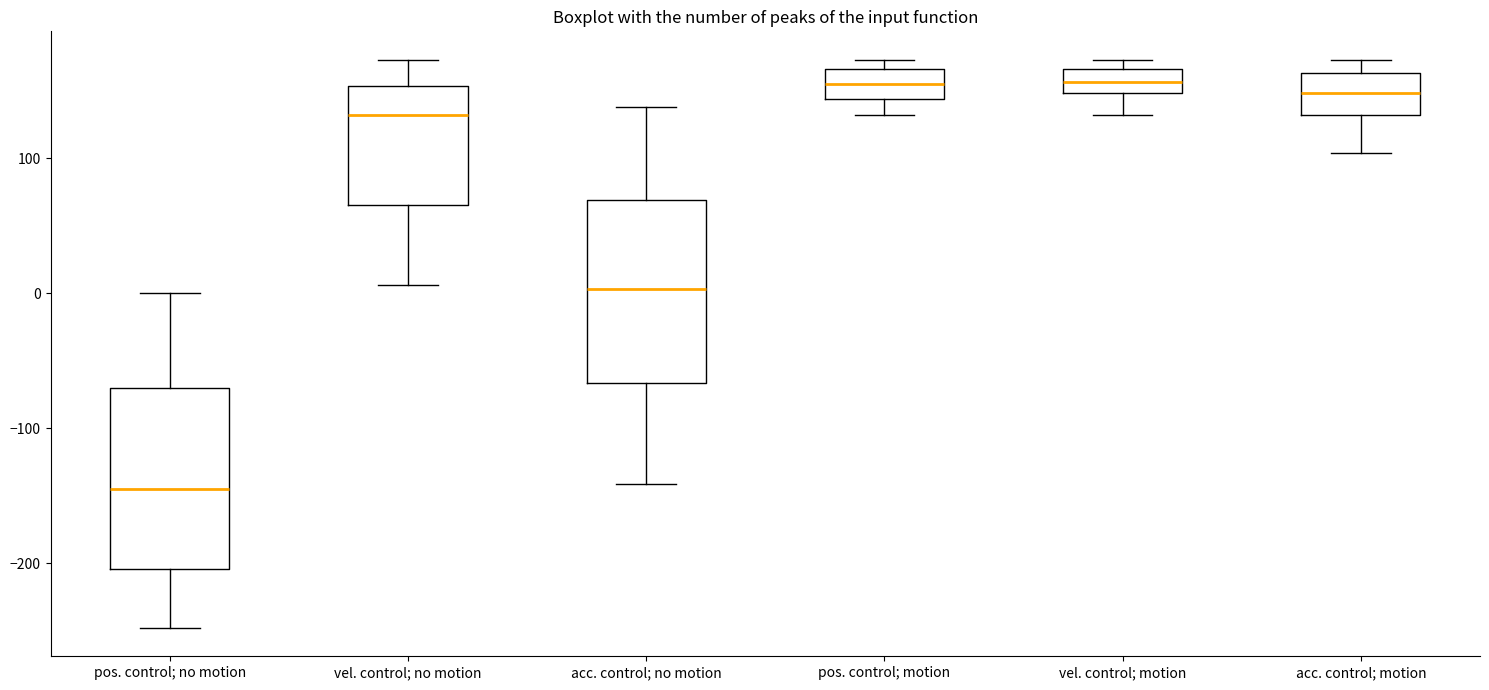

Reading left to right, transcribe this box plot: for each box, give where its median line is, the range the box spans, and where its two whiskers end, as read against the y-axis. The values are not printed on the chart, so give them approximately, as read against the axis.

pos. control; no motion: median -140, box -200 to -70, whiskers -250 to 0
vel. control; no motion: median 130, box 70 to 150, whiskers 10 to 170
acc. control; no motion: median 0, box -70 to 70, whiskers -140 to 140
pos. control; motion: median 150, box 140 to 170, whiskers 130 to 170 (just above the box's upper edge)
vel. control; motion: median 160, box 150 to 170, whiskers 130 to 170 (just above the box's upper edge)
acc. control; motion: median 150, box 130 to 160, whiskers 100 to 170